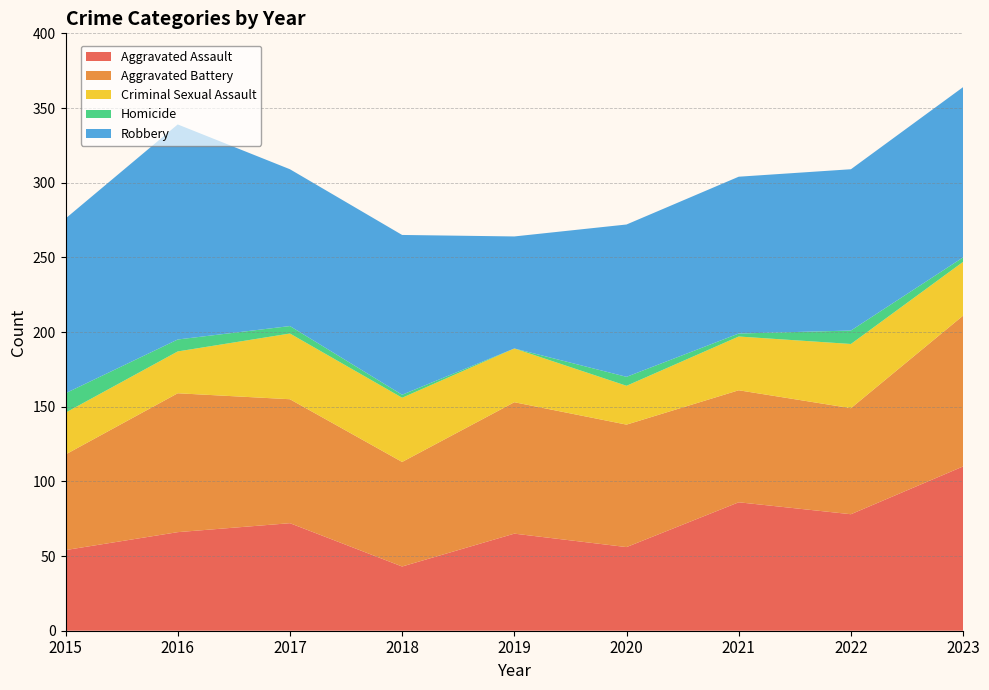

Reading left to right, extract all data points from this chart.

Aggravated Assault: 2015=54	2016=66	2017=72	2018=43	2019=65	2020=56	2021=86	2022=78	2023=110
Aggravated Battery: 2015=64	2016=93	2017=83	2018=70	2019=88	2020=82	2021=75	2022=71	2023=101
Criminal Sexual Assault: 2015=28	2016=28	2017=44	2018=43	2019=36	2020=26	2021=36	2022=43	2023=36
Homicide: 2015=13	2016=8	2017=5	2018=2	2019=0	2020=6	2021=2	2022=9	2023=3
Robbery: 2015=117	2016=144	2017=105	2018=107	2019=75	2020=102	2021=105	2022=108	2023=114